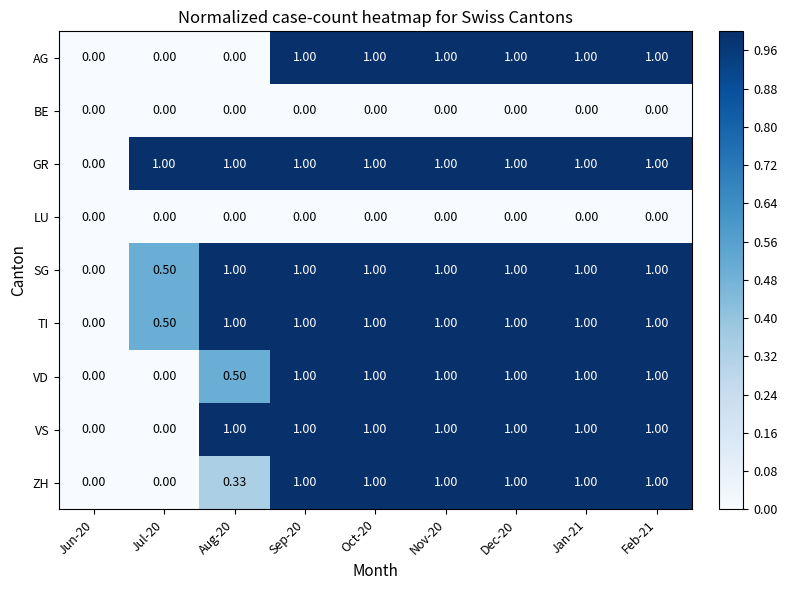

Which series changed the most between Jun-20 and Jul-20?

GR